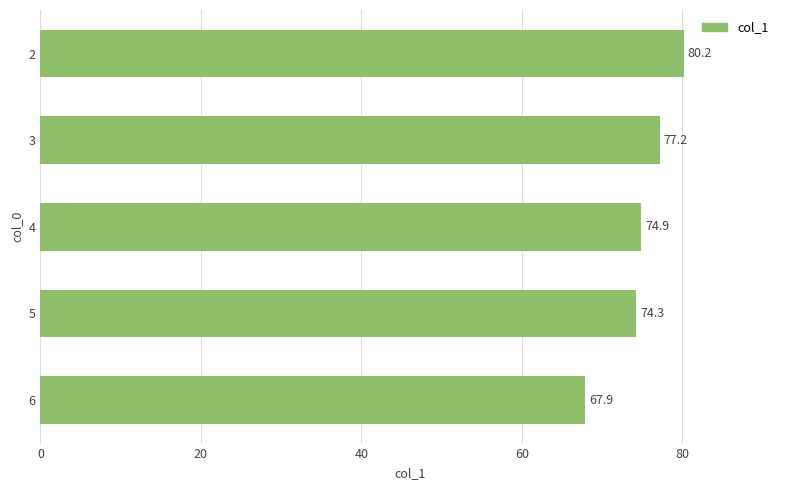

Is it true that the value at 5 is 20.2?

False